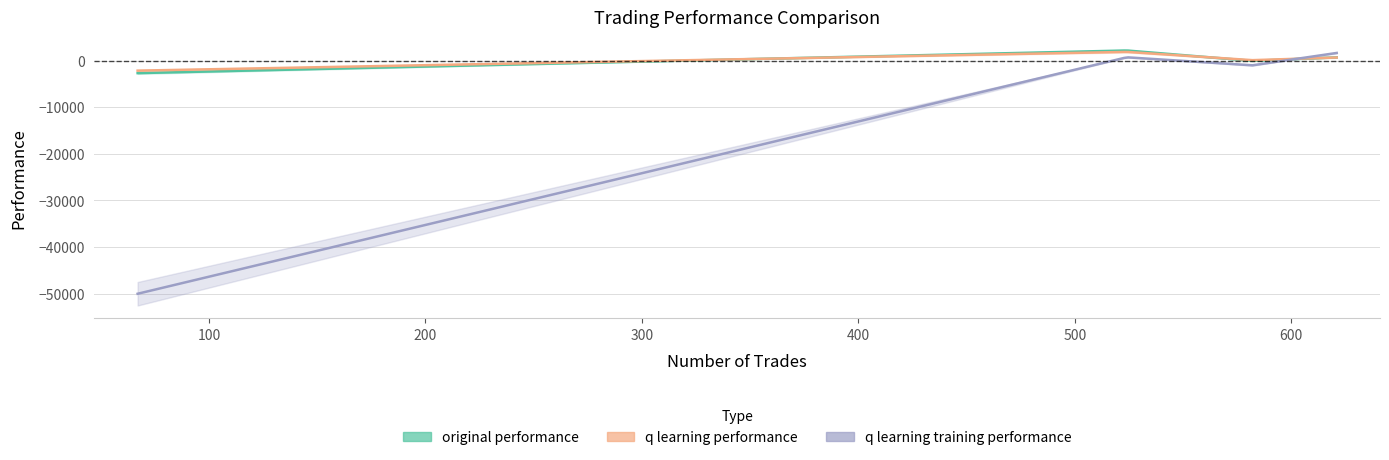

What is the difference between the maximum and minimum values in the q learning training performance series?

51618.9